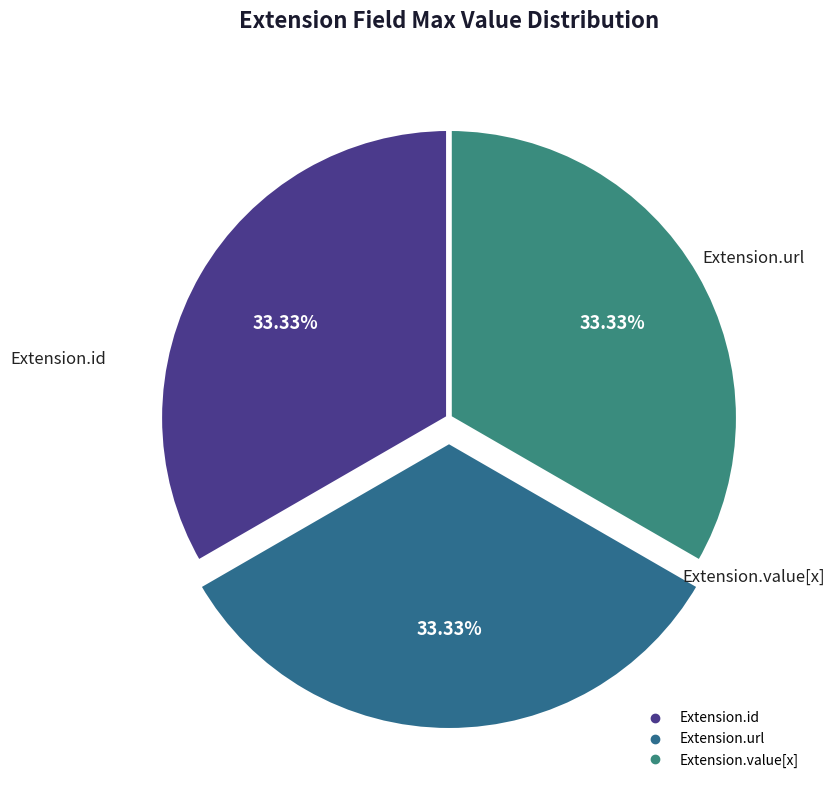

How many segments does this pie chart have?

3